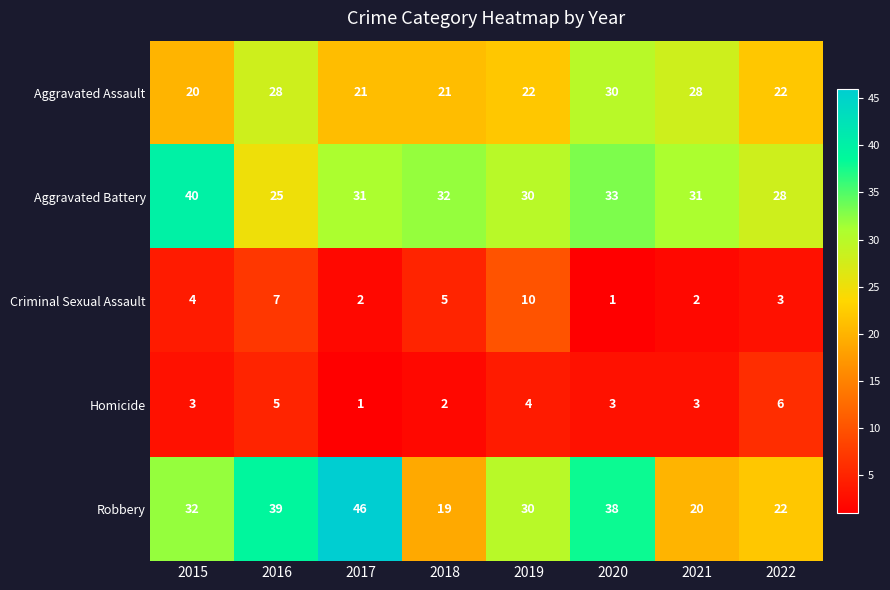

What is the maximum value for Aggravated Battery?

40